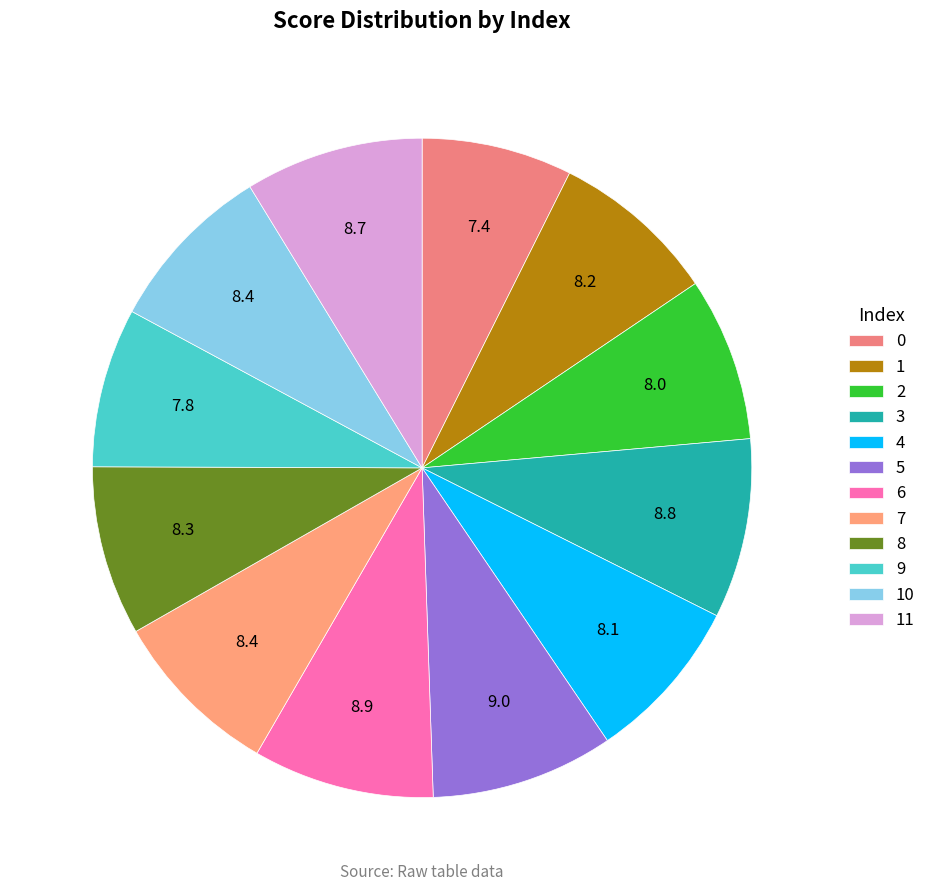

Which has a higher value, 1 or 9?

1